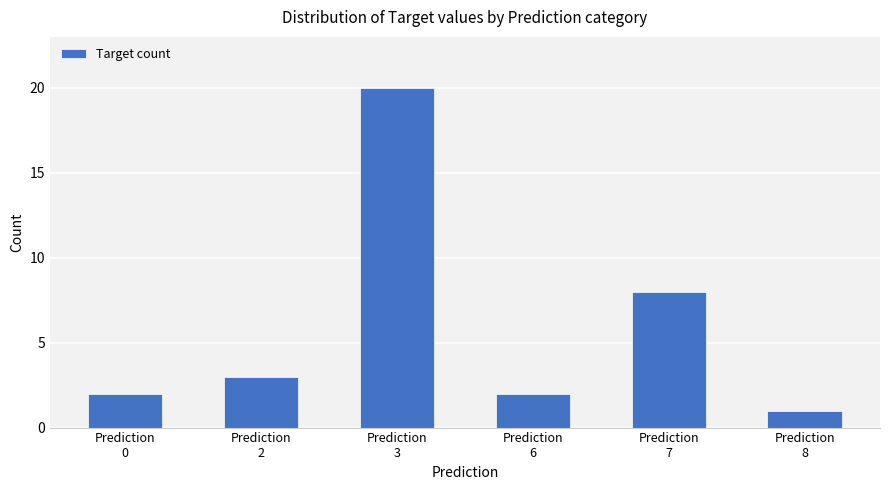

What is the smallest value displayed?

1